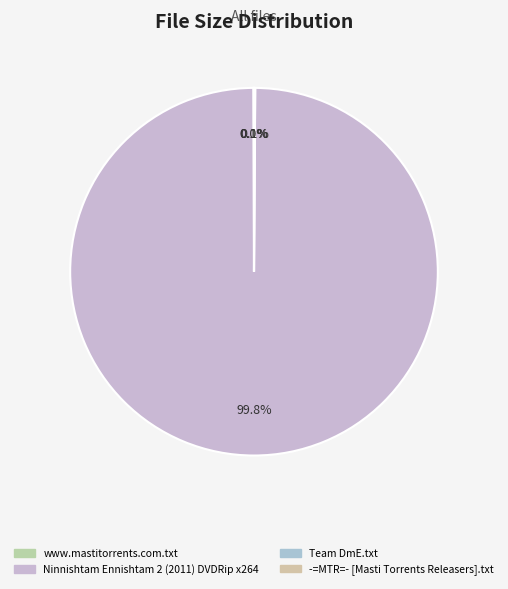

Approximately how many times larger is the value at -=MTR=- [Masti Torrents Releasers].txt compared to Team DmE.txt?

0.3